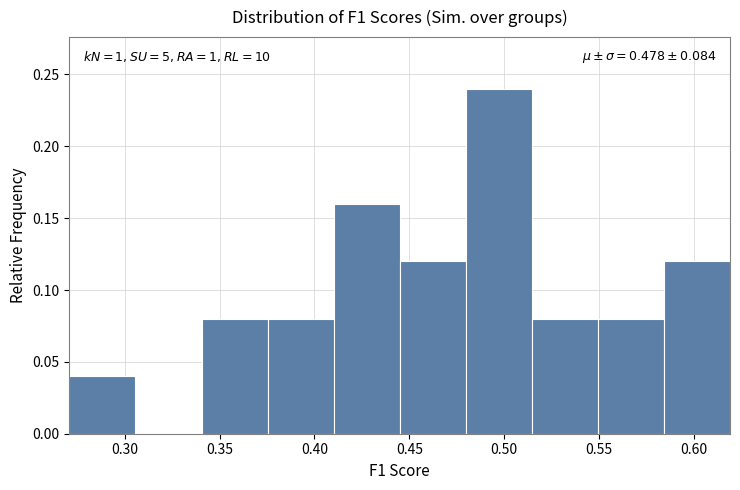

Over which range of the x-axis is the bar tallest?

0.480 to 0.515